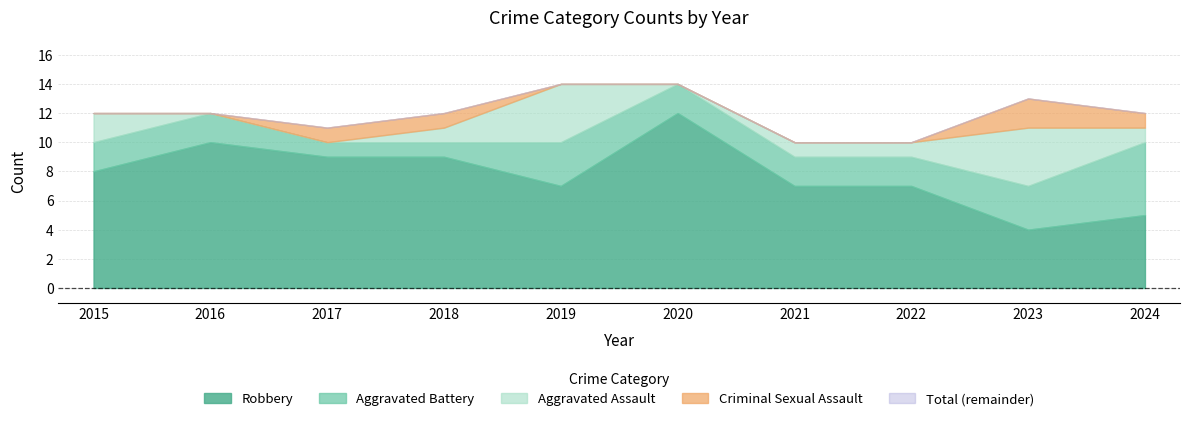

How many values in the Total series are below 12?

3